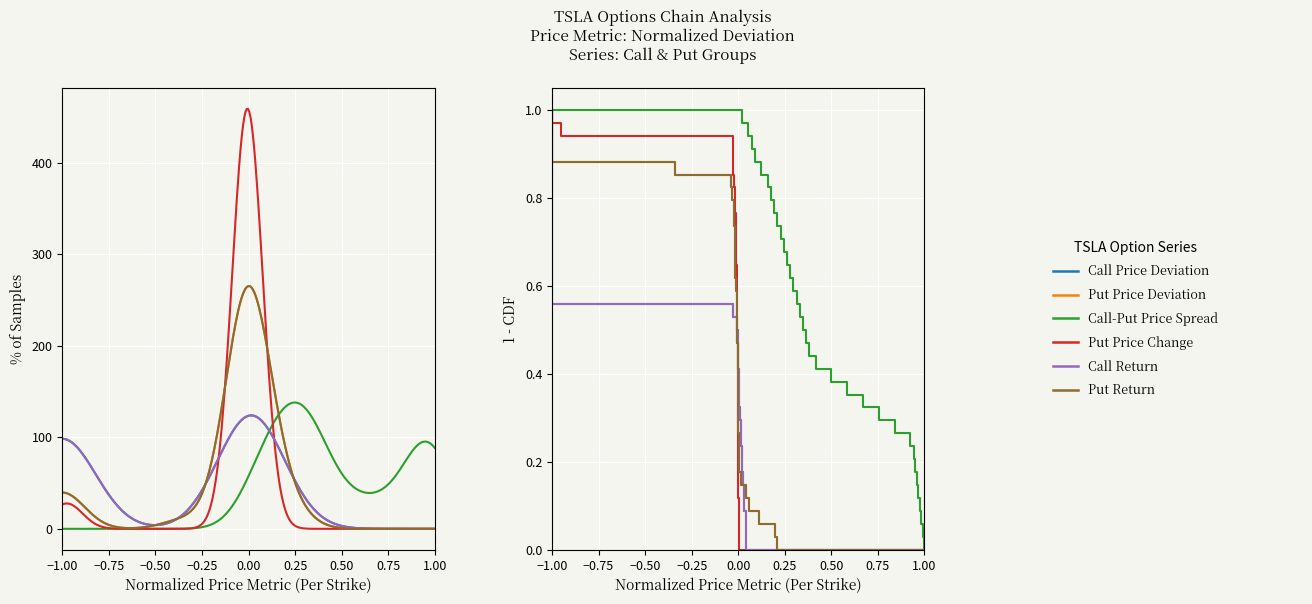

True or false: Put Price Deviation has a value of 1.1 at 13.

False